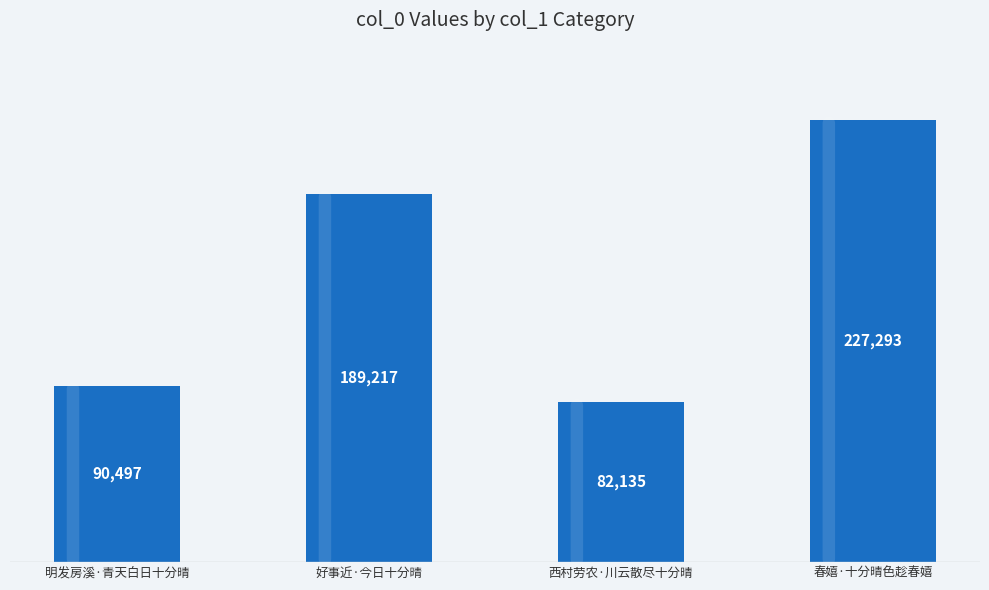

What is the approximate value at 春嬉·十分晴色趁春嬉, to the nearest 100?

227300